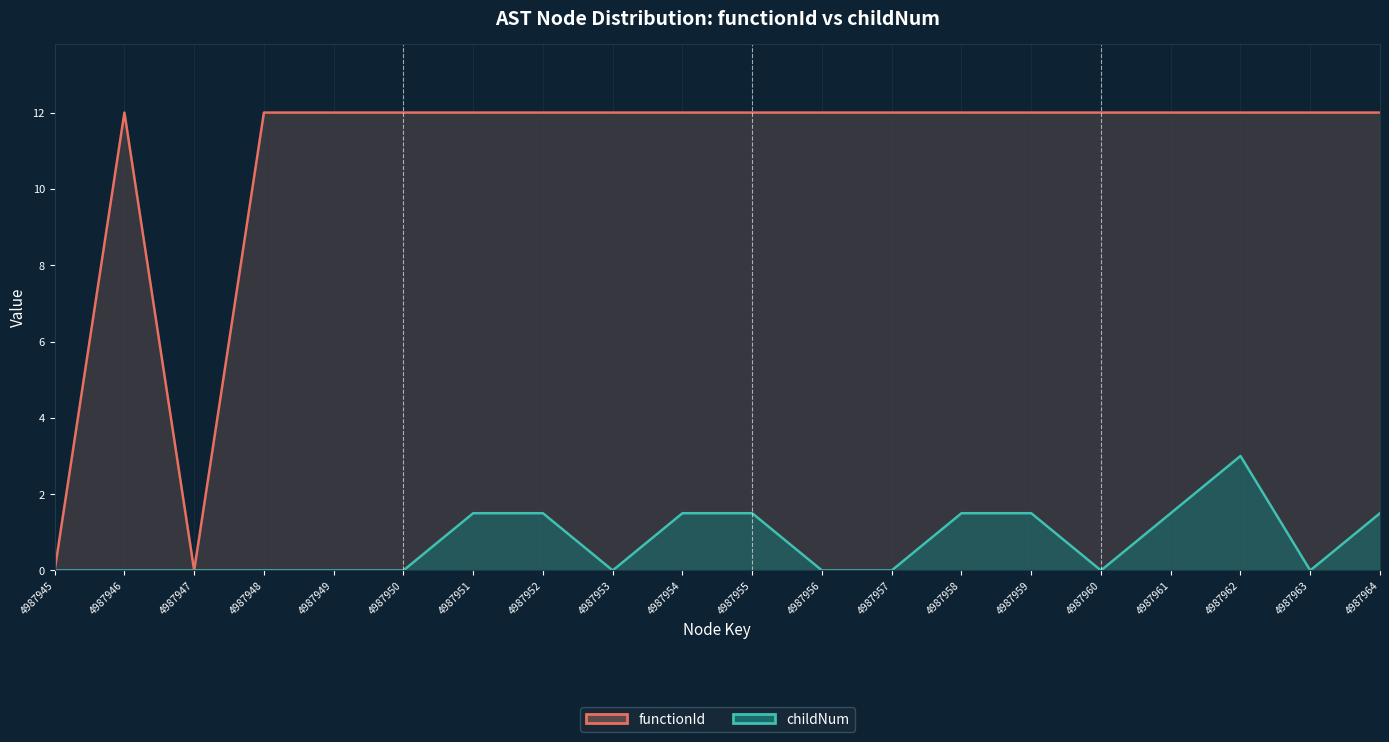

True or false: childNum has more than 2 points higher than both neighbors.

False